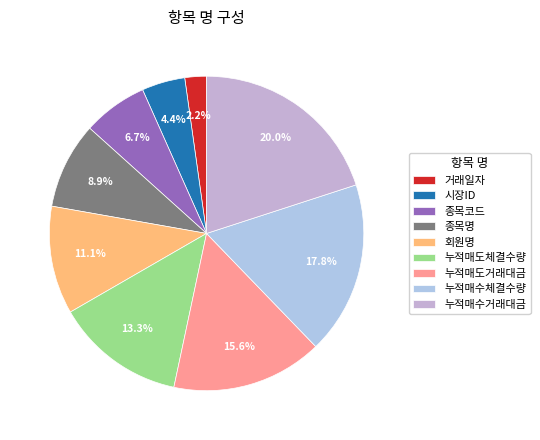

Is the sum of 회원명 and 누적매수거래대금 greater than half?

No